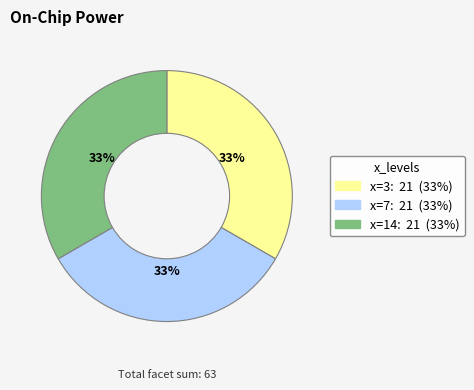

Count the number of slices in the pie.

3